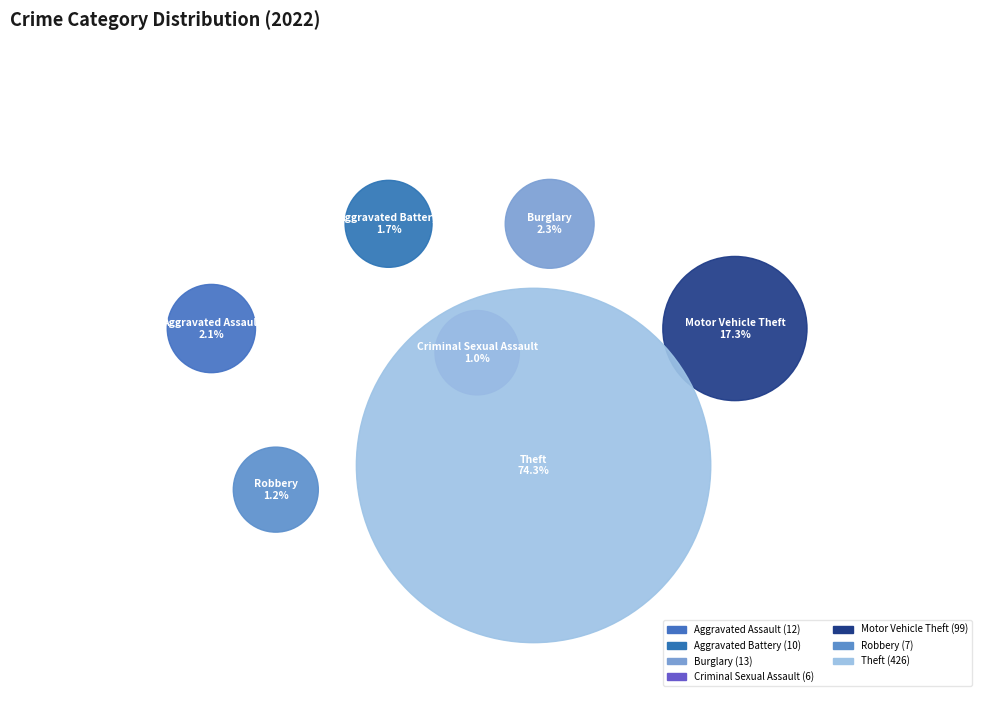

True or false: Criminal Sexual Assault accounts for 11% of the total.

False